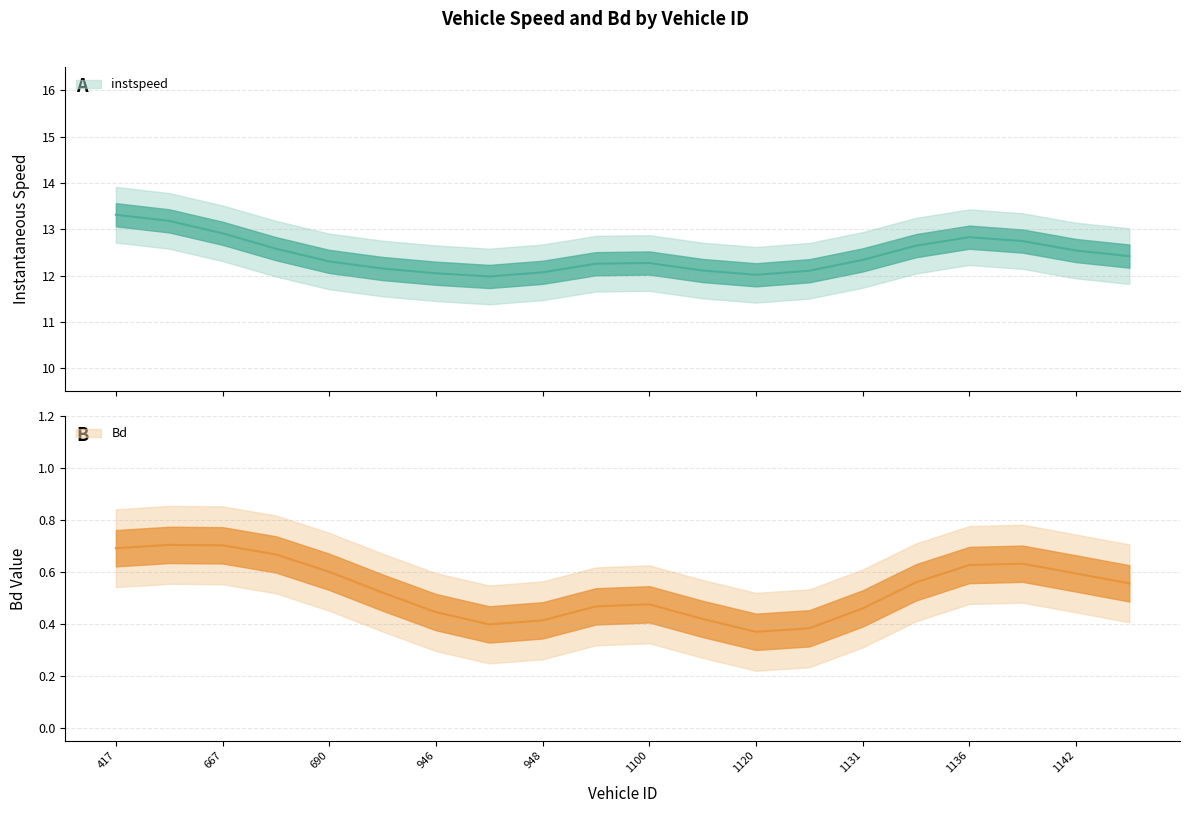

Which category has the highest value in the Bd series?

662.0